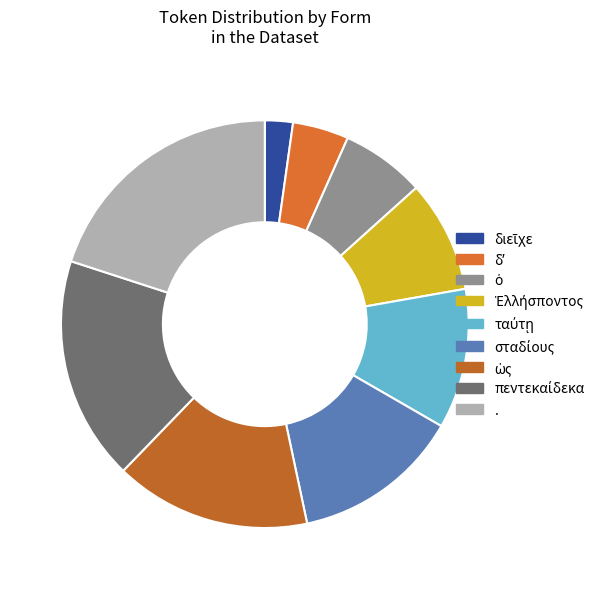

Does σταδίους represent more than half of the total?

No